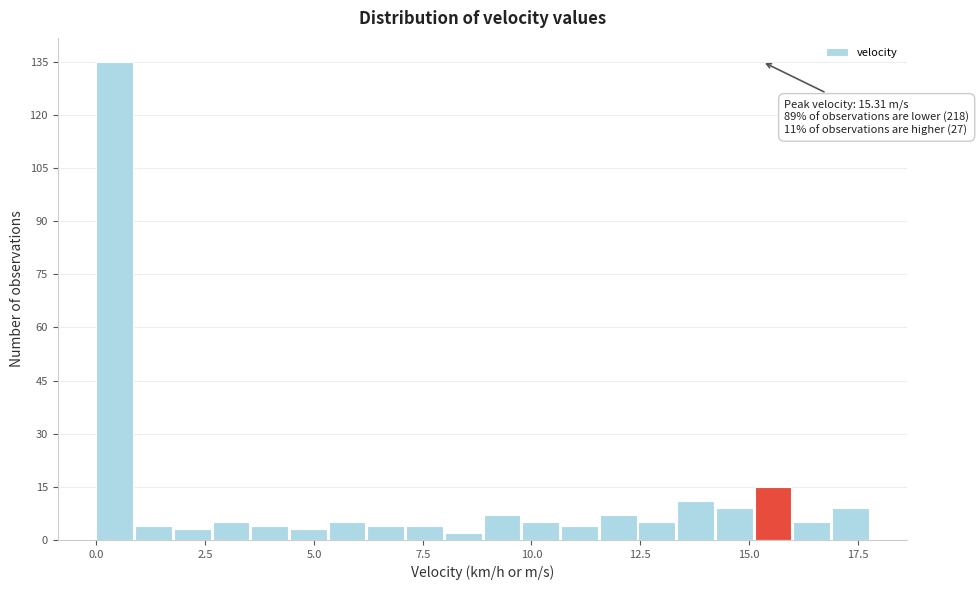

Around what value on the x-axis is the tallest bar? Give the approximate position of its centre, as read against the axis.

0.5